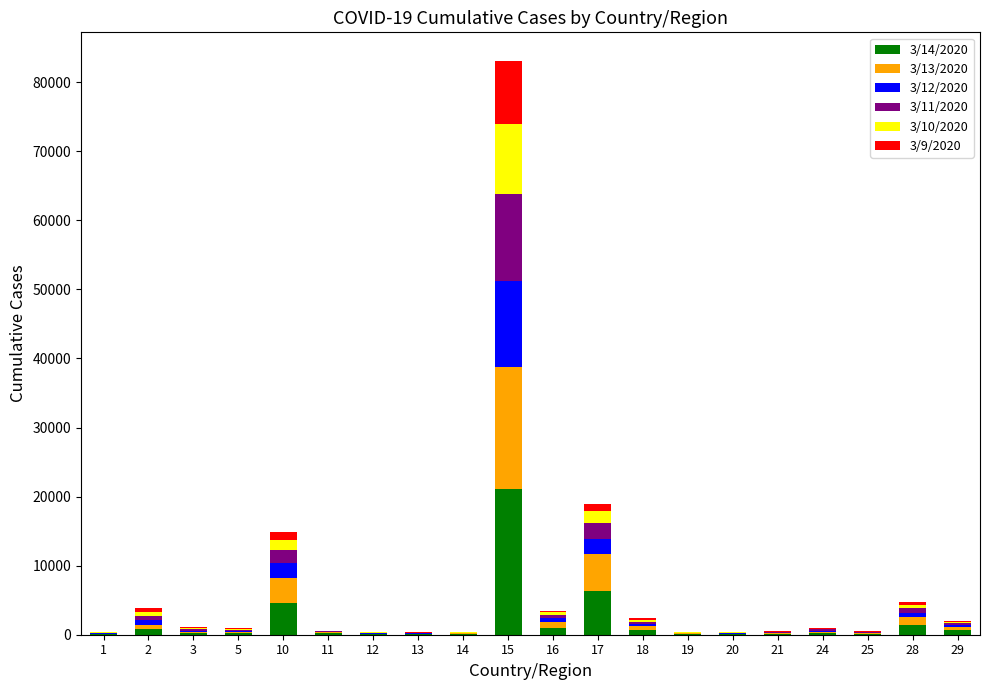

Are the bars grouped side by side (vs. stacked)?

No